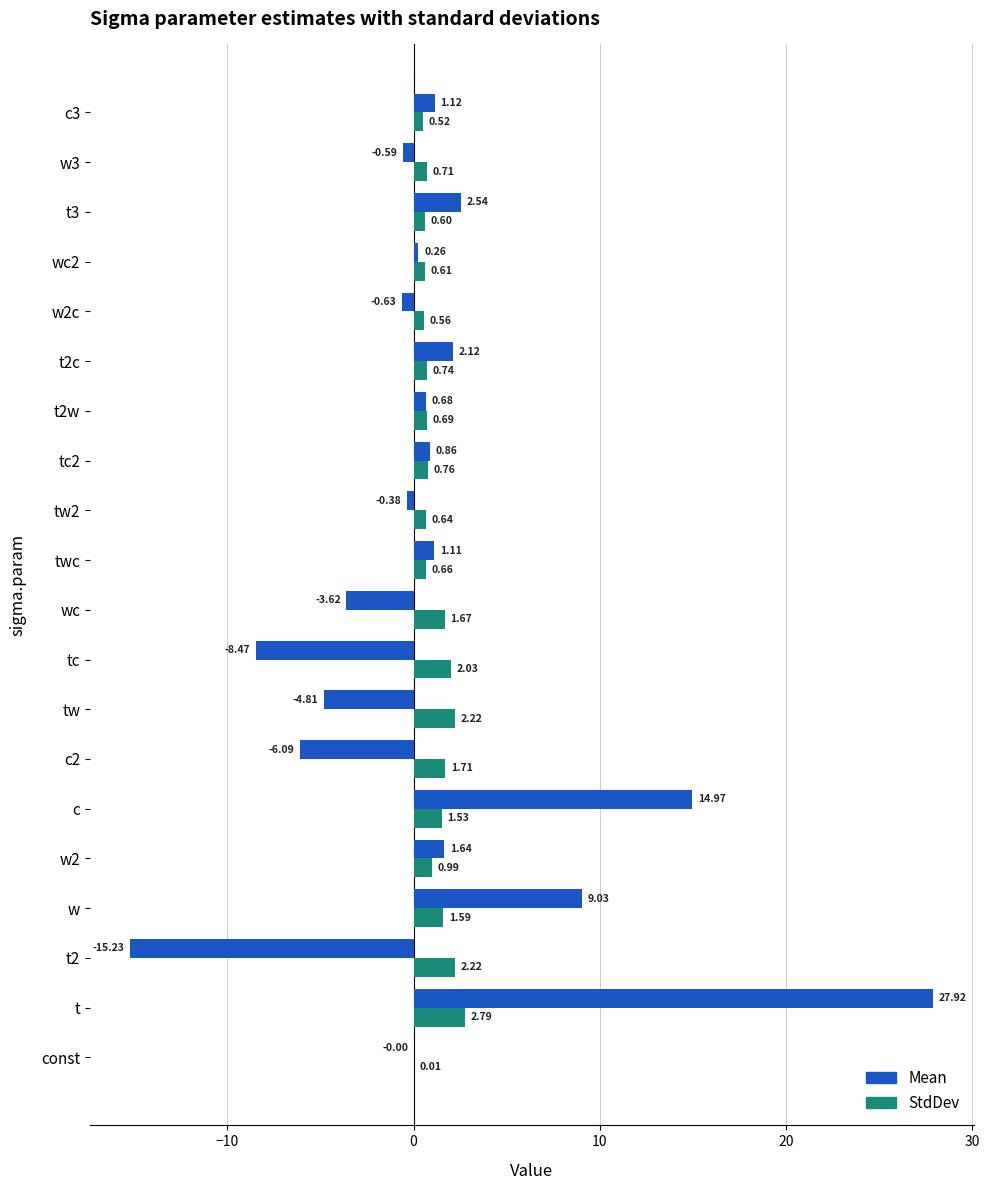

Which series has the largest total across all categories?

StdDev